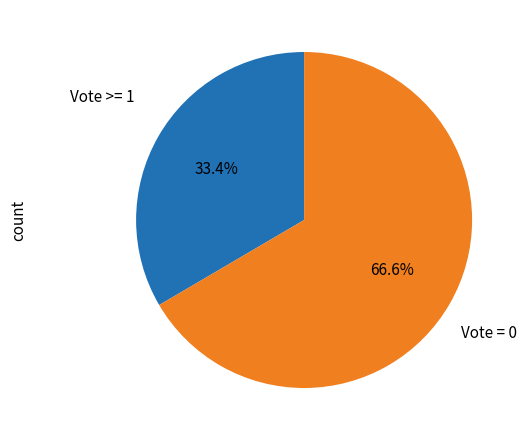

How many slices are in this pie chart?

2